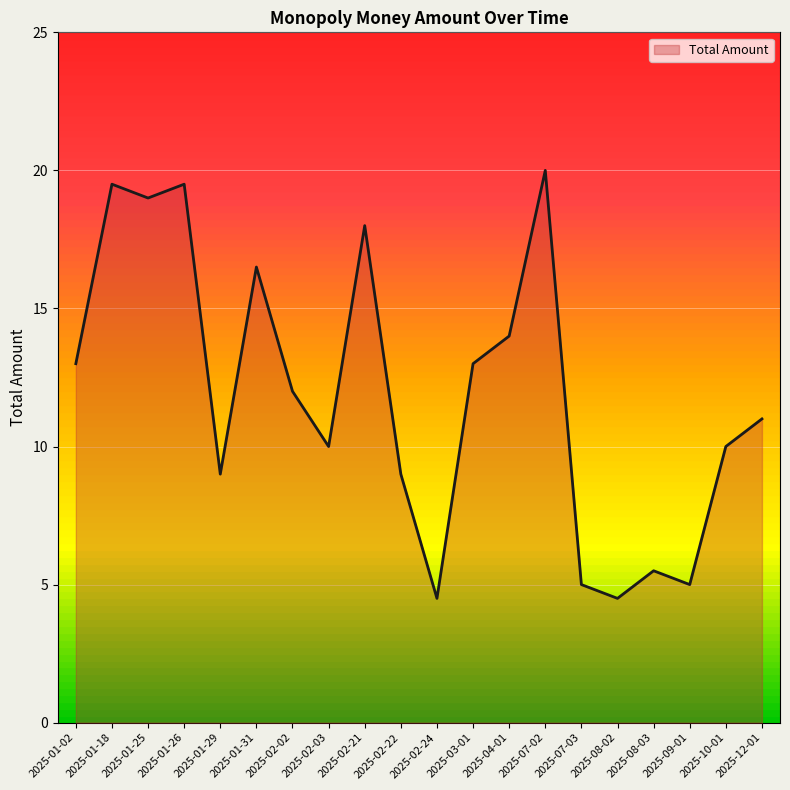

True or false: Total Amount has a value of 4.7 at 2025-01-31.

False